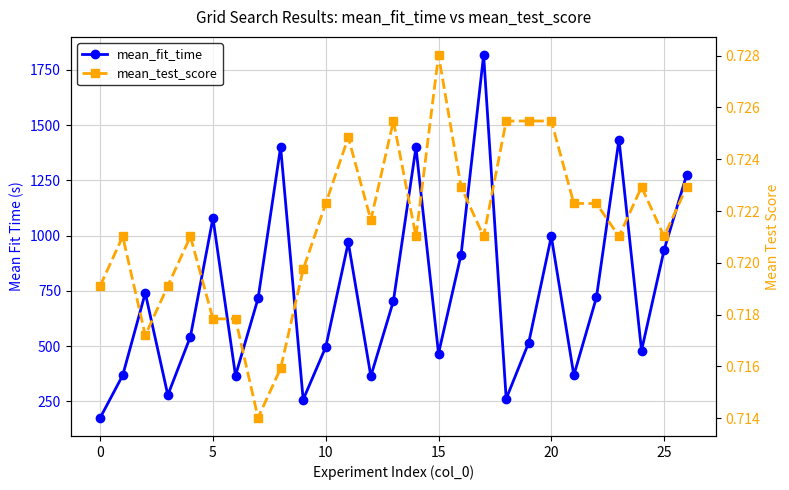

At which category is the sum across all series the highest?

17